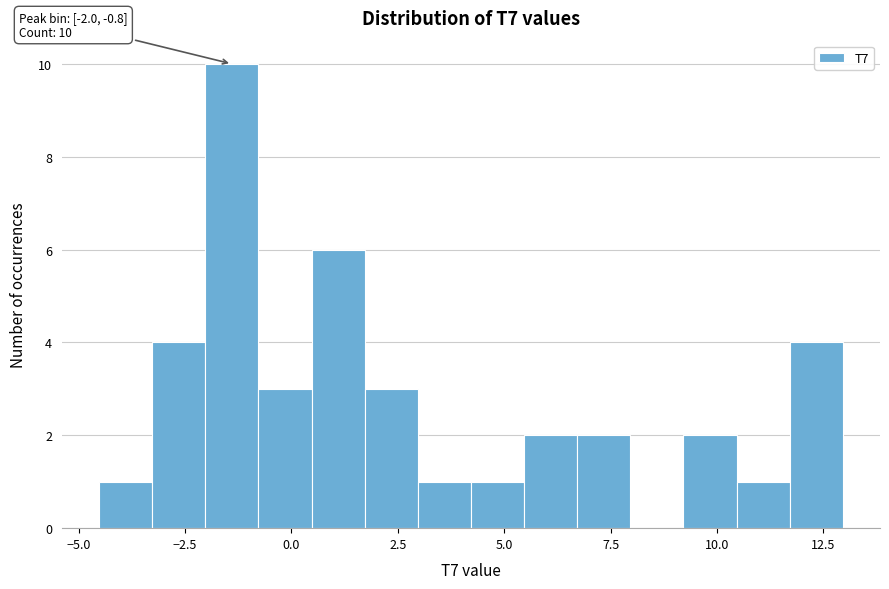

Read against the x-axis, roughly where is the centre of the tallest bar?

-1.5